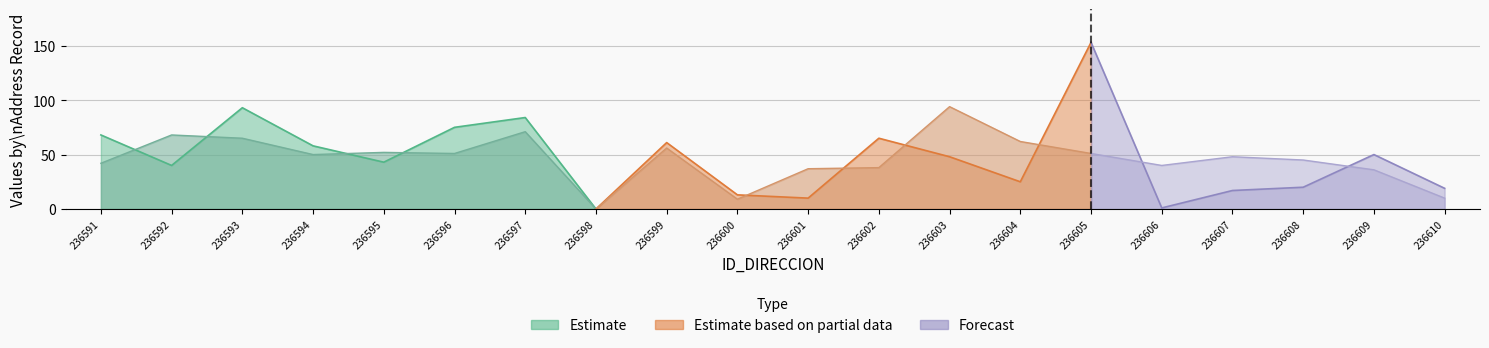

At which category is the sum across all series the highest?

236605